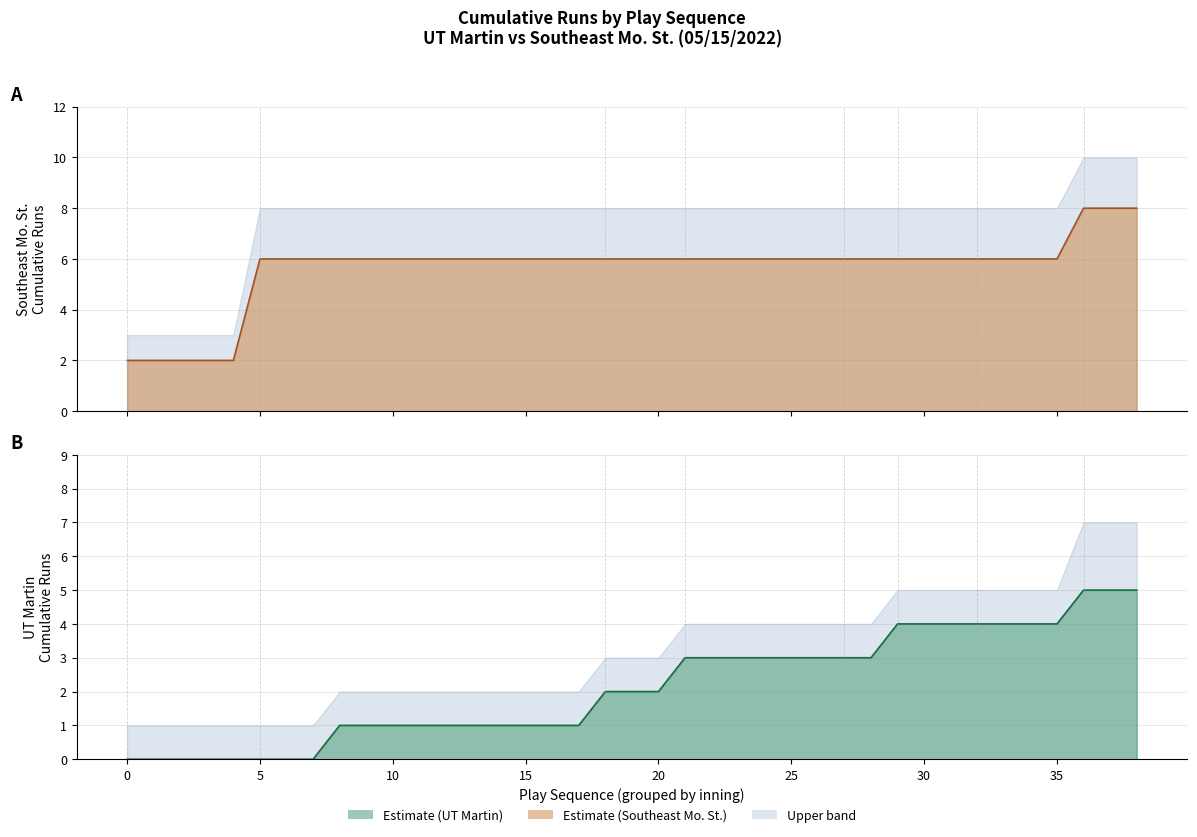

What is the maximum value shown in the chart?

8